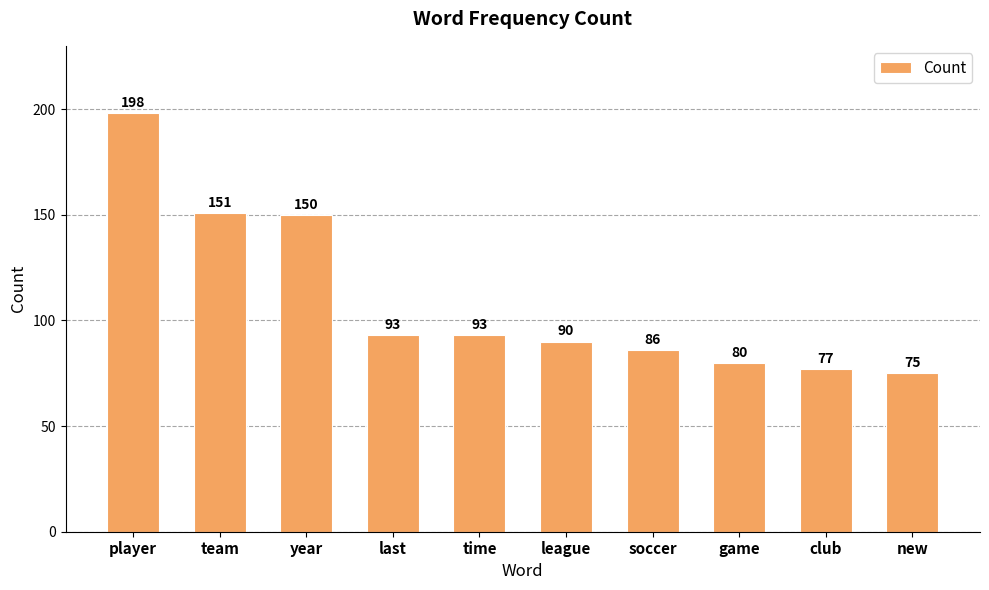

The chart shows a value of 93 at last. True or false?

True